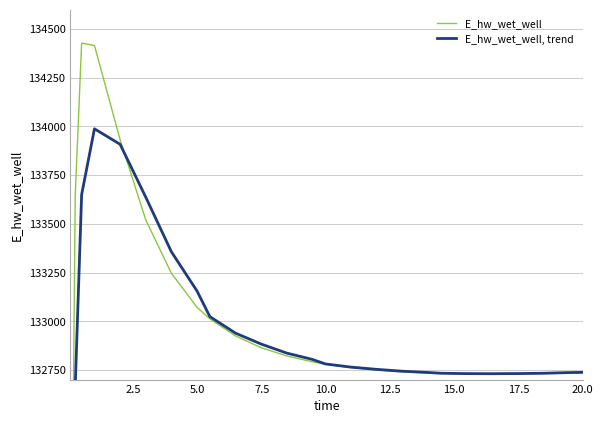

What position from the left is 15.0?

7